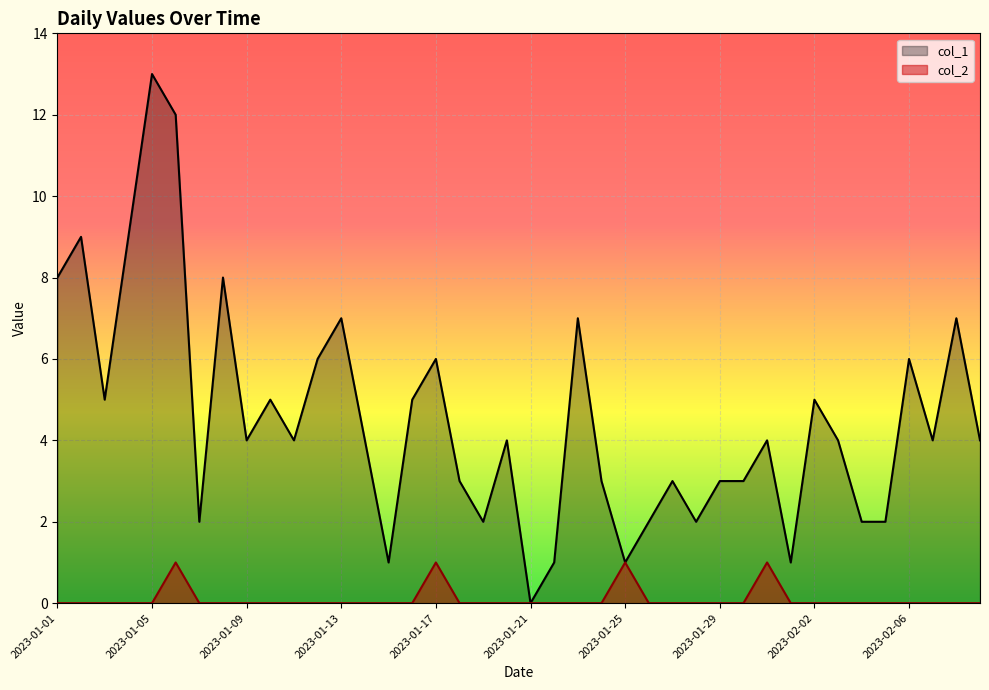

Which series changed the most between 2023-01-01 and 2023-01-29?

col_1